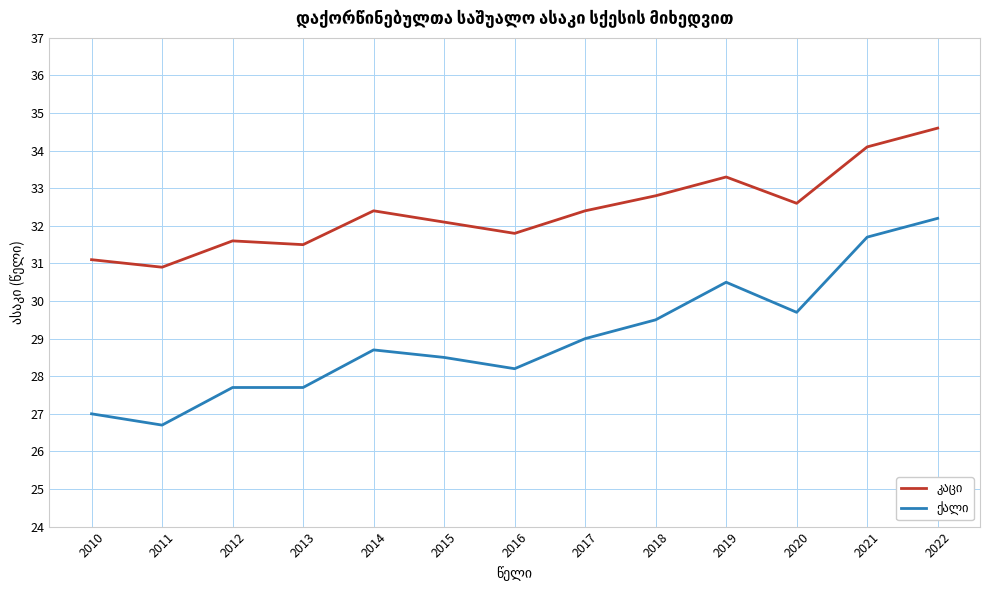

What is the smallest value displayed?

26.7